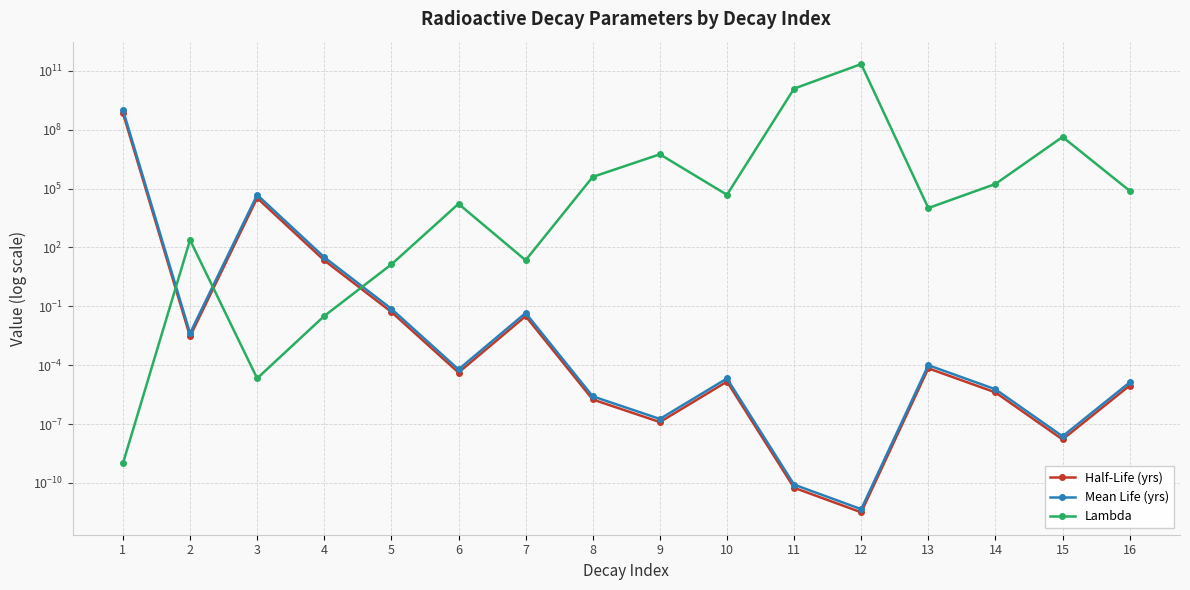

How many data points does each series have?

16